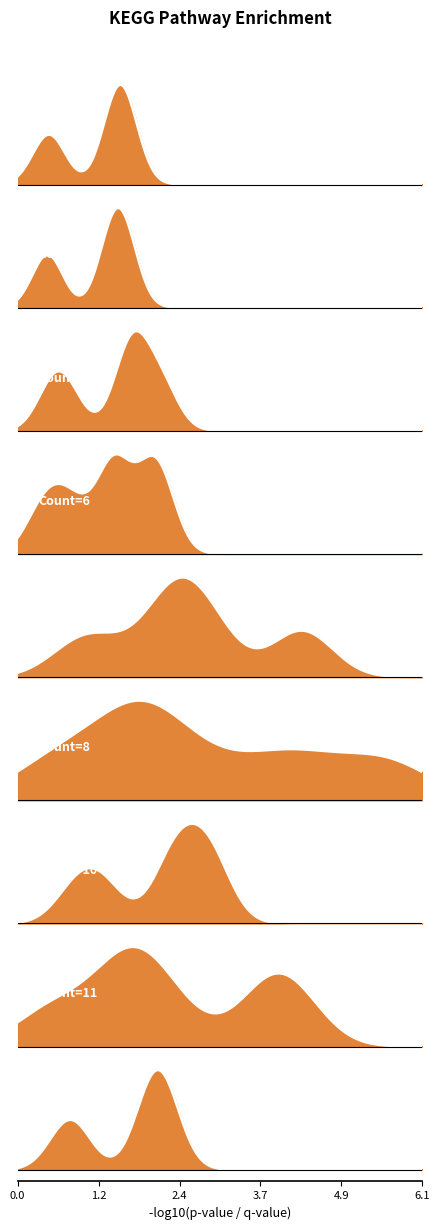

Which category has the highest value across all series?

9